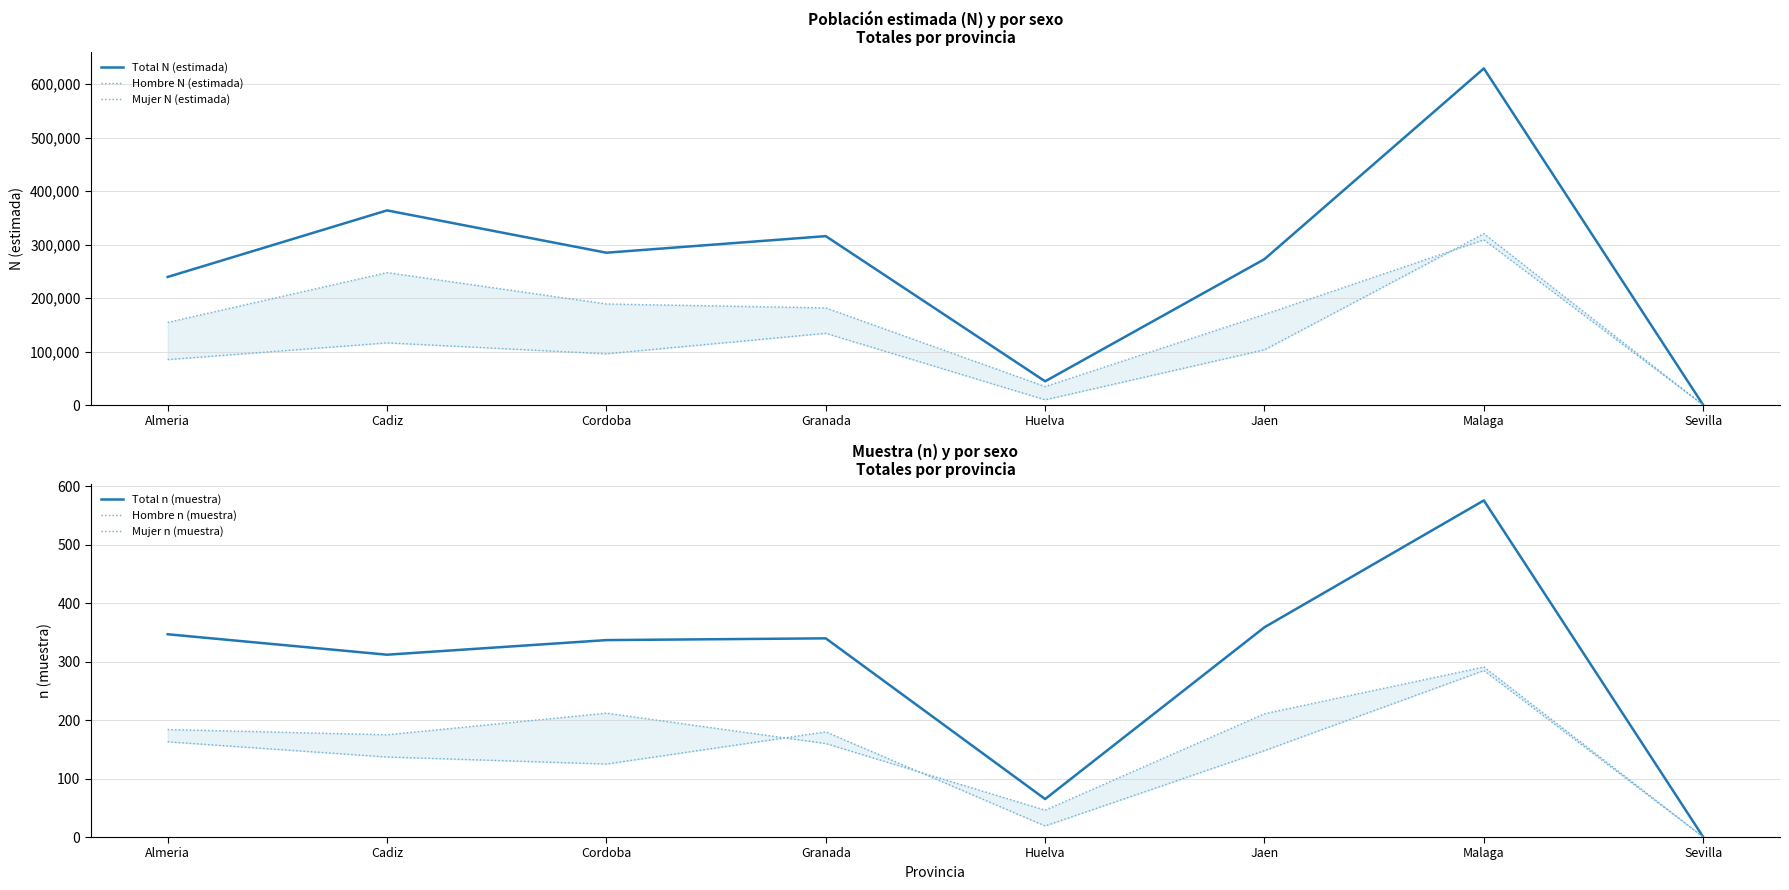

Rank the series by their maximum value, from highest to lowest.

Total N (estimada), Mujer N (estimada), Hombre N (estimada), Total n (muestra), Hombre n (muestra), Mujer n (muestra)